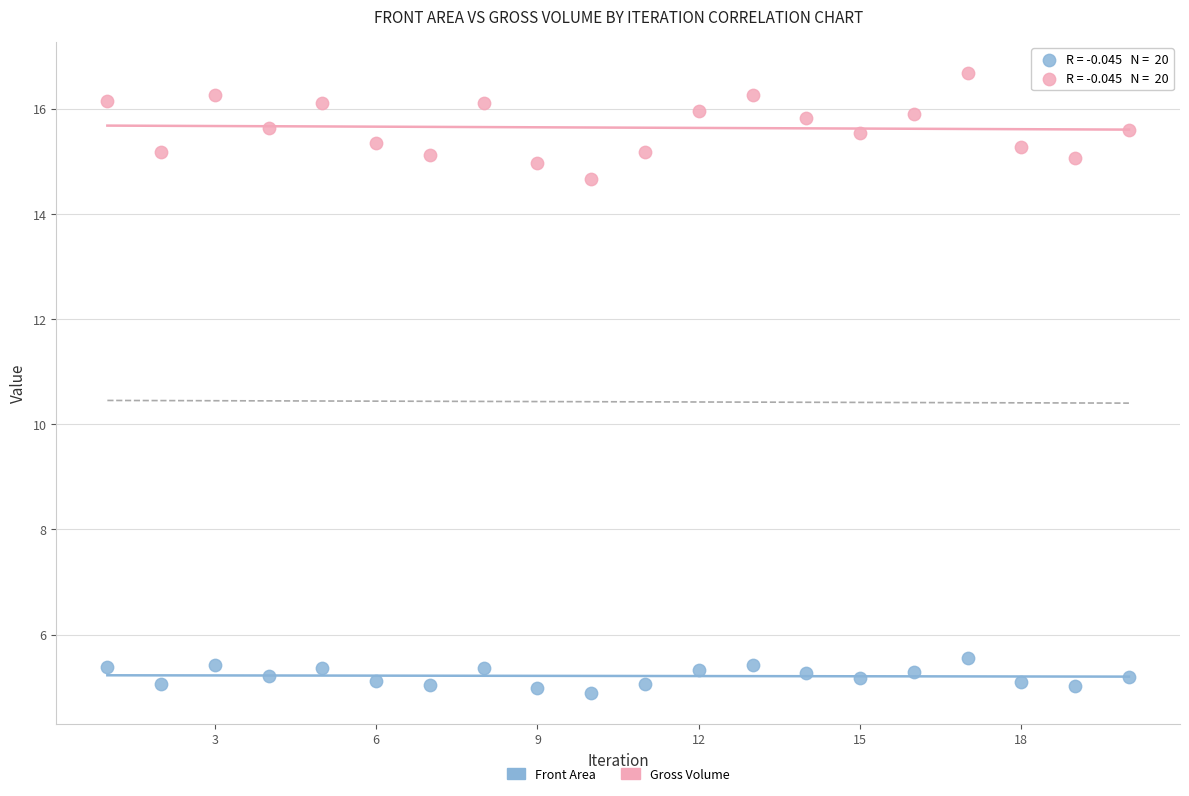

Which series contains the highest Y value?

Gross Volume